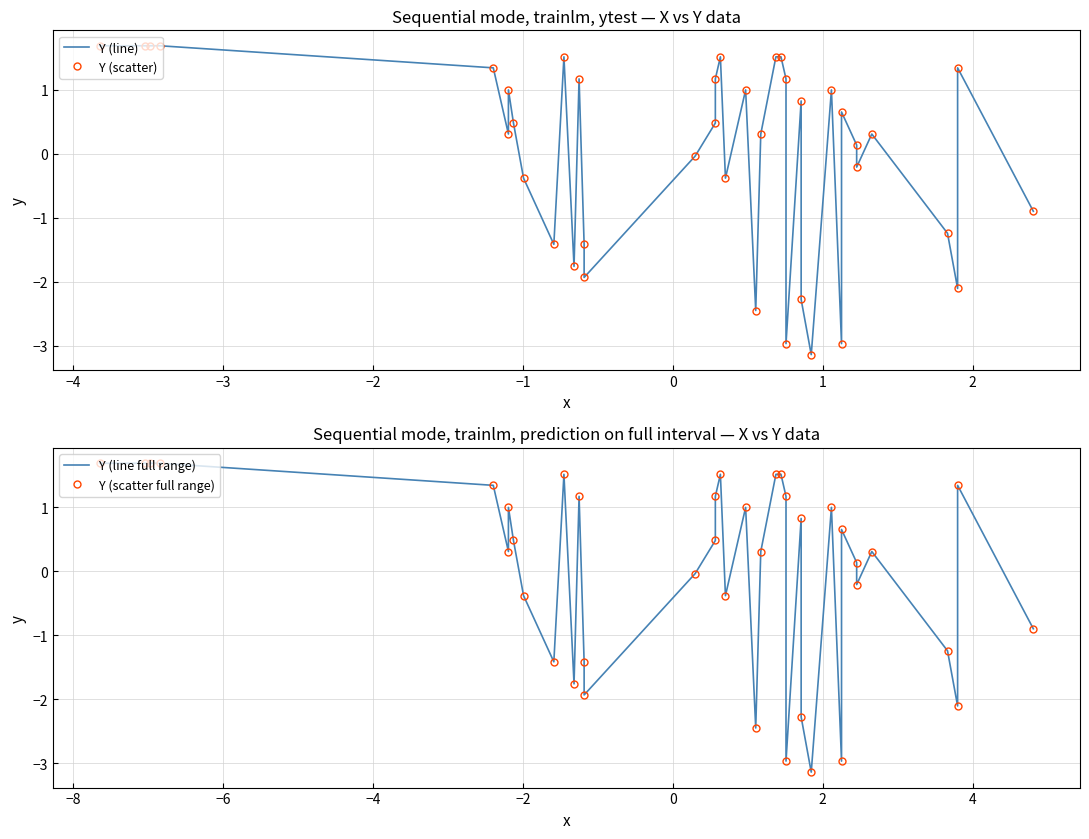

How many data points in Y (line full range) are above 0?

24